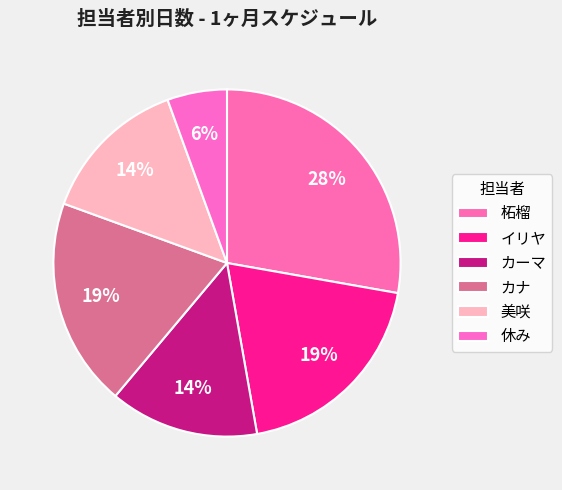

To the nearest percent, what percentage of the pie is イリヤ?

19%